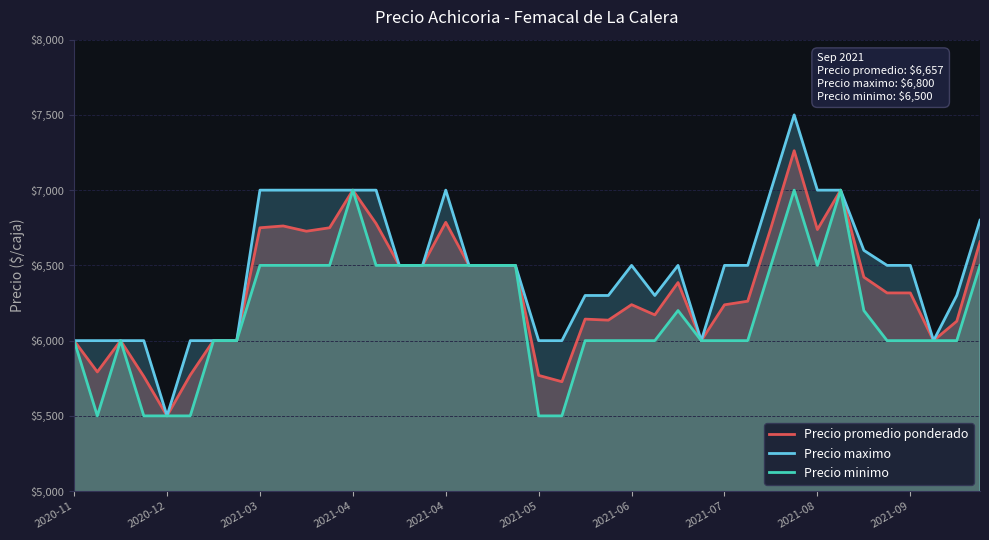

Which series has the widest spread of values?

Precio maximo